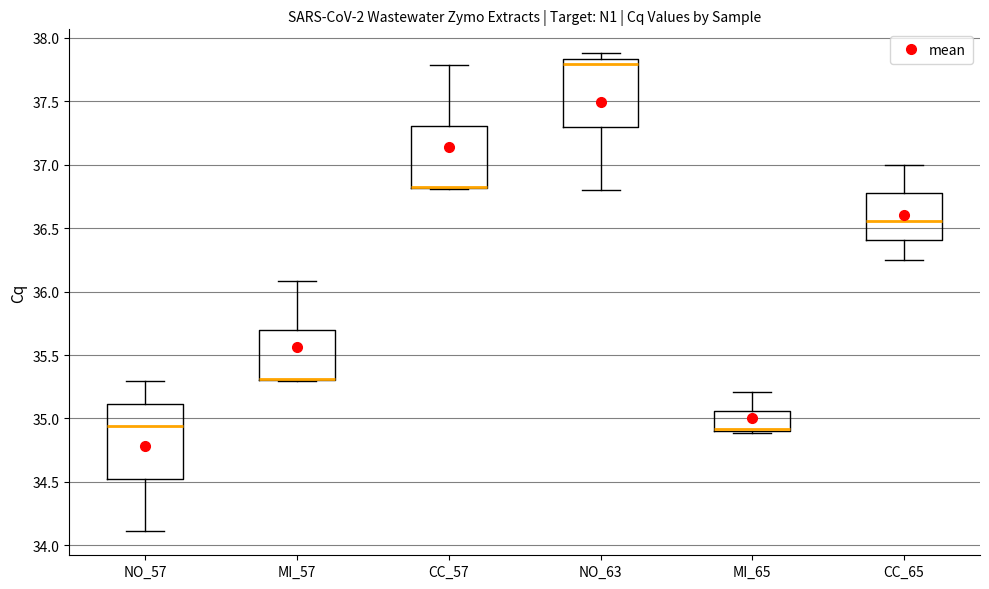

Reading left to right, read every box against the y-axis: the position of its median line, the range the box covers, and the ends of its whiskers. The values are not printed on the chart, so give them approximately, as read against the axis.

NO_57: median 34.95, box 34.50 to 35.10, whiskers 34.10 to 35.30
MI_57: median 35.30 (drawn on the box's lower edge), box 35.30 to 35.70, whiskers 35.30 to 36.10
CC_57: median 36.85 (drawn on the box's lower edge), box 36.80 to 37.30, whiskers 36.80 to 37.80
NO_63: median 37.80, box 37.30 to 37.85, whiskers 36.80 to 37.90
MI_65: median 34.90 (drawn on the box's lower edge), box 34.90 to 35.05, whiskers 34.90 (just below the box's lower edge) to 35.20
CC_65: median 36.55, box 36.40 to 36.80, whiskers 36.25 to 37.00